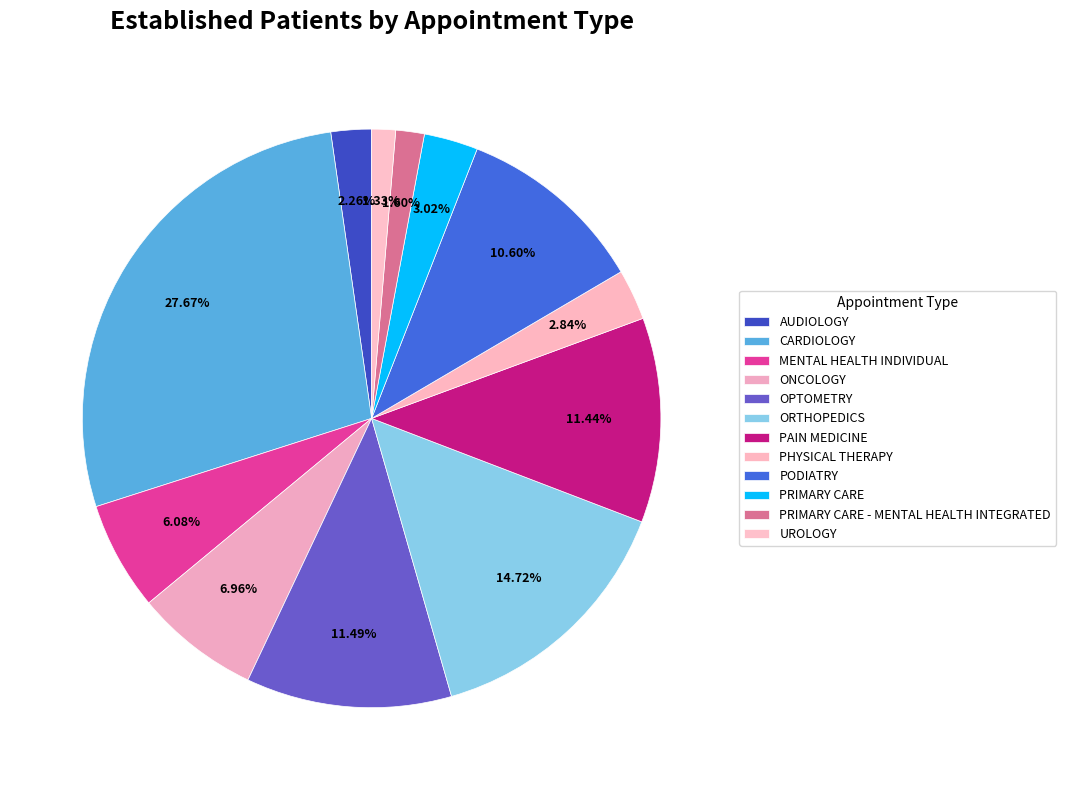

Does CARDIOLOGY represent more than half of the total?

No